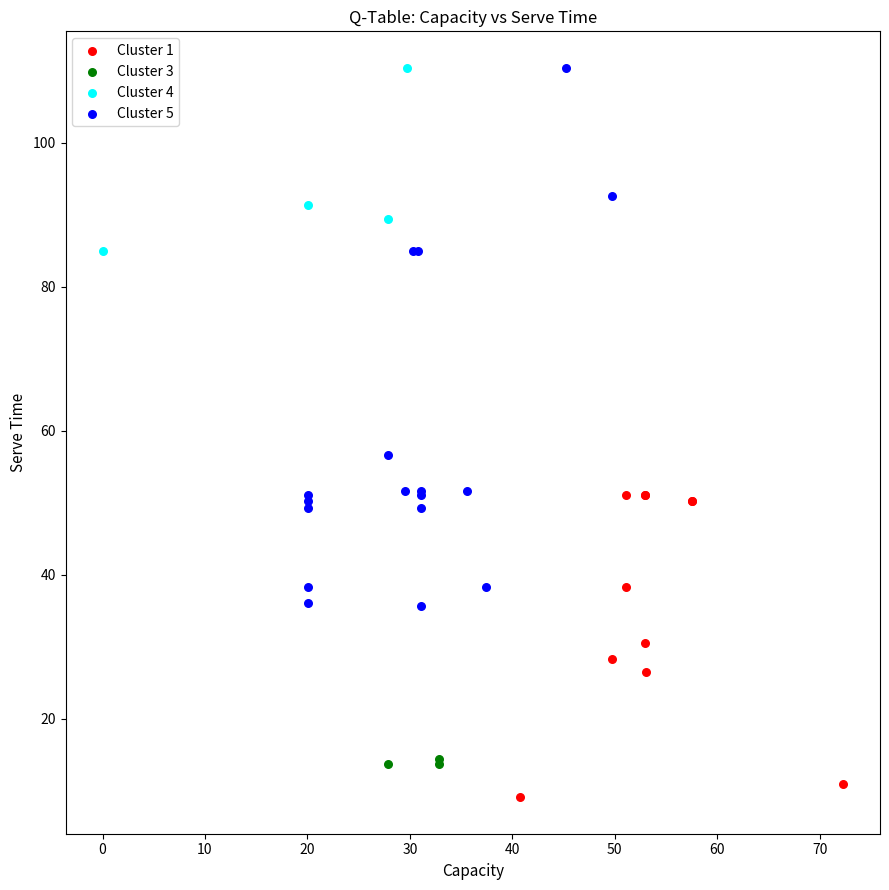

Which series has the widest spread of Y values?

Cluster 5